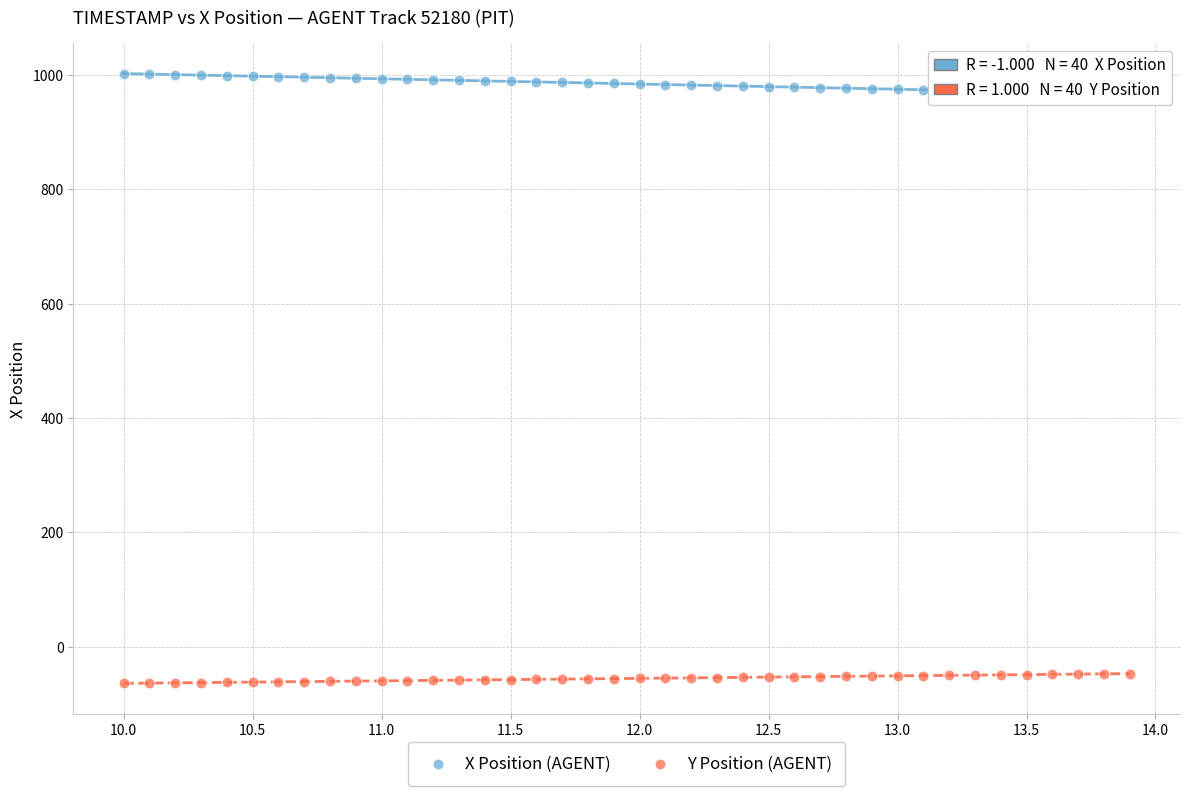

Which series reaches the maximum Y coordinate?

X Position (AGENT)